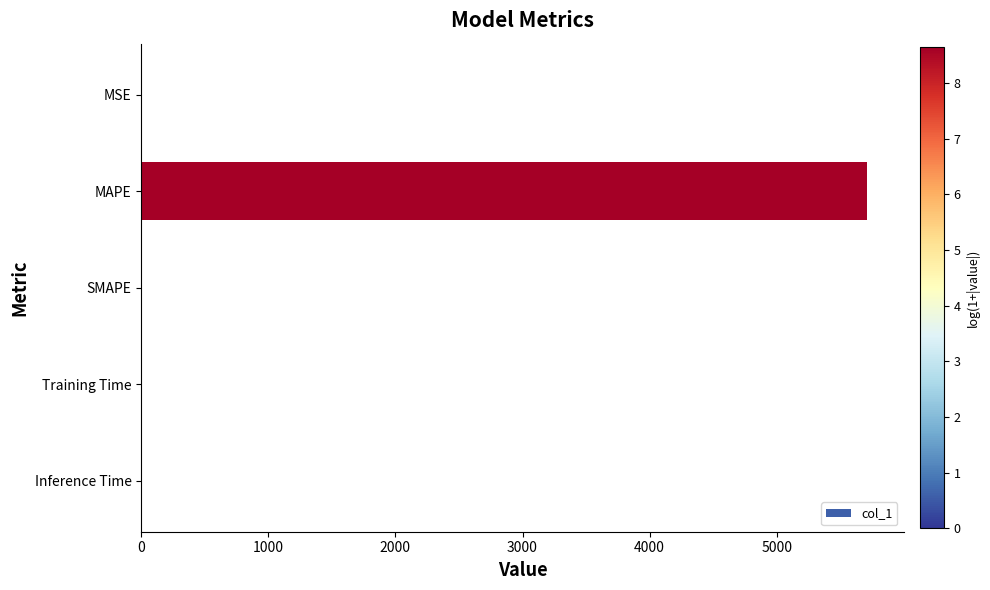

Between MAPE and Inference Time, which is larger?

MAPE